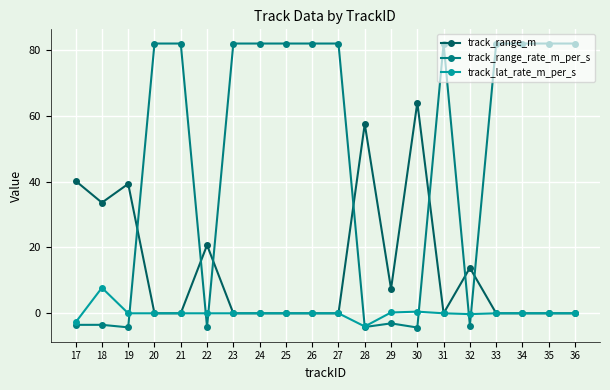

What is the value of the track_range_m point at the 12th from the left?

57.5